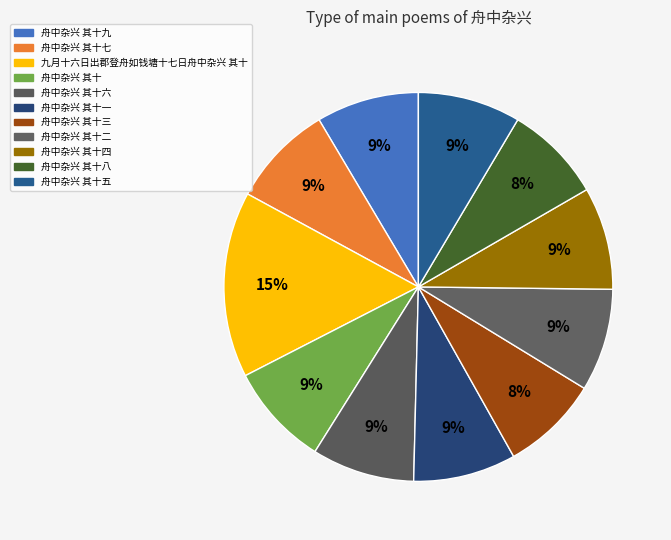

True or false: 舟中杂兴 其十九 accounts for 23% of the total.

False